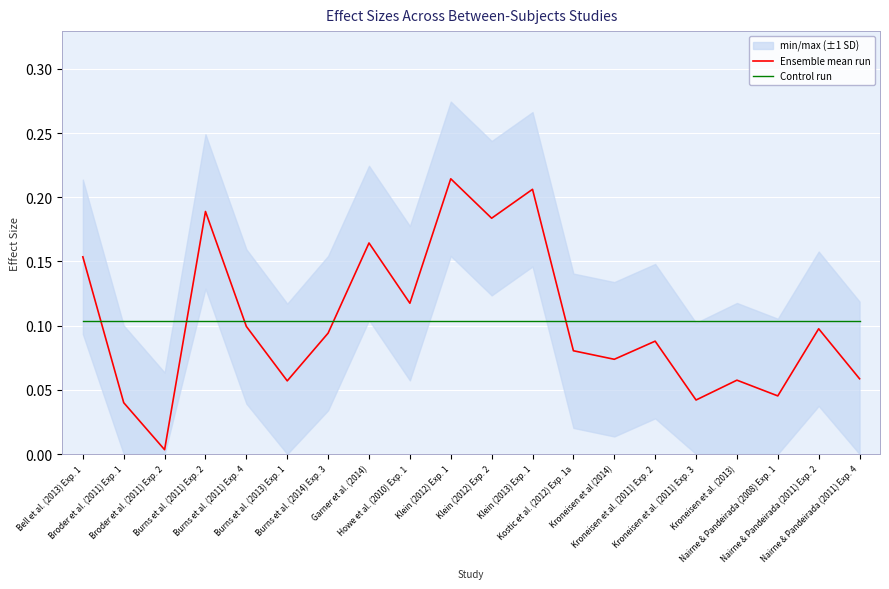

At Nairne & Pandeirada (2011) Exp. 2, list the series in order from smallest to largest.

Ensemble mean run, Control run